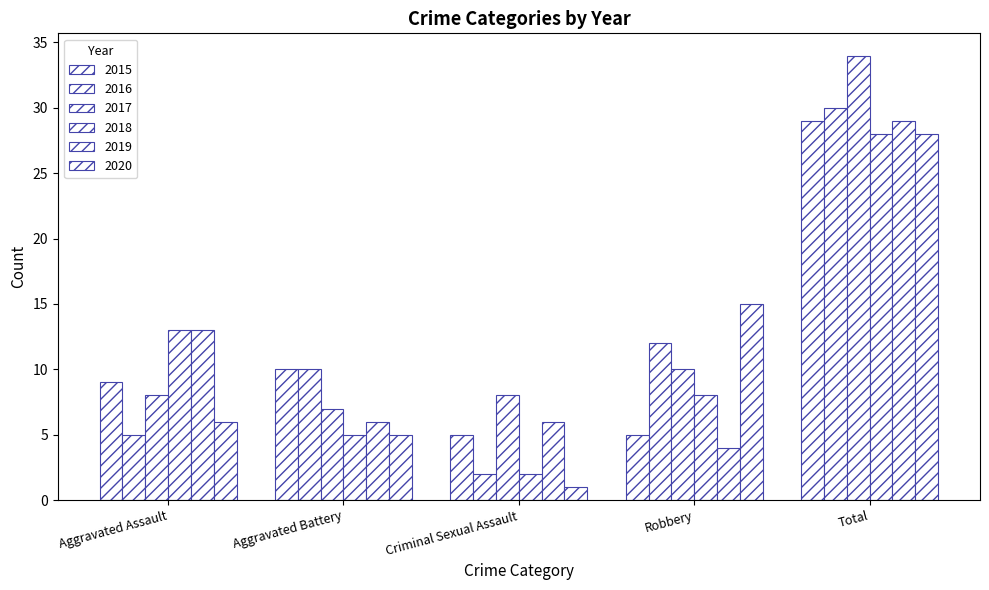

What is the average value of the 2018 series?

11